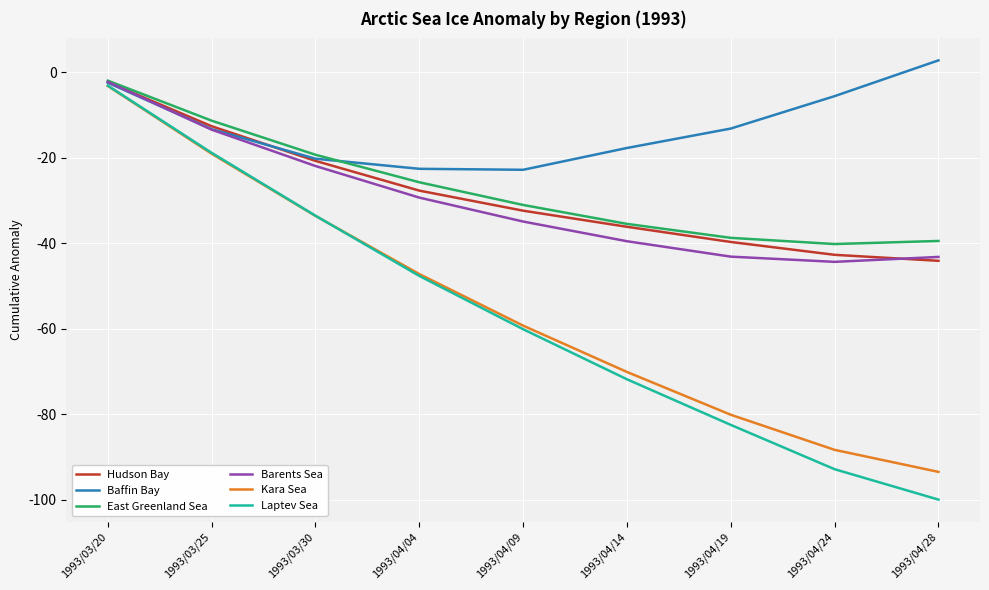

True or false: Kara Sea has more than 1 interior local peaks.

False